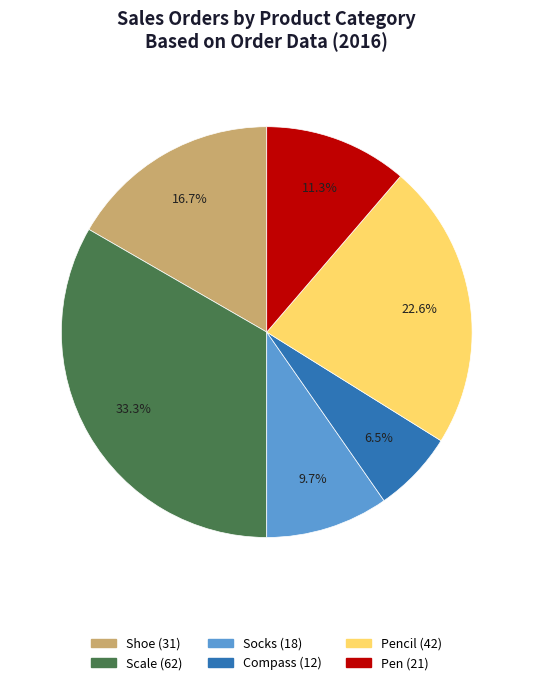

Does any single category account for the majority?

No